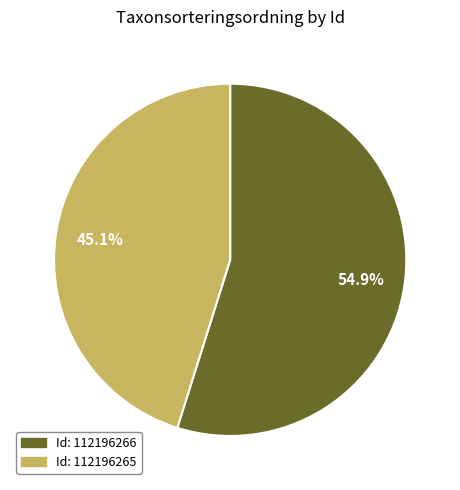

Is there a majority slice in this chart?

Yes